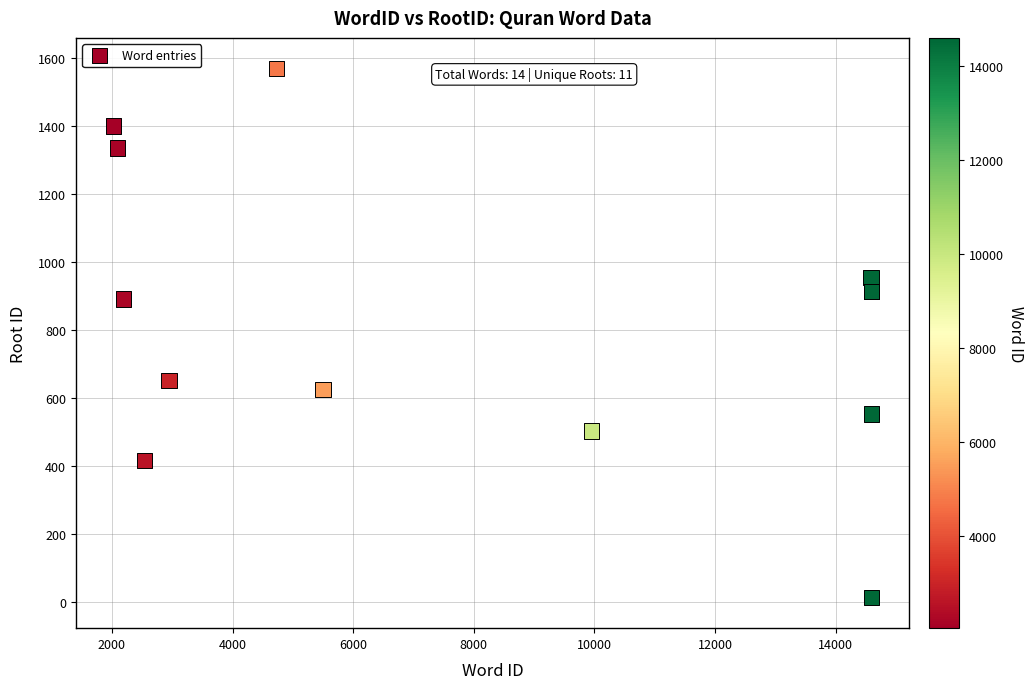

What Y value in the scatter plot is closest to 791?

891